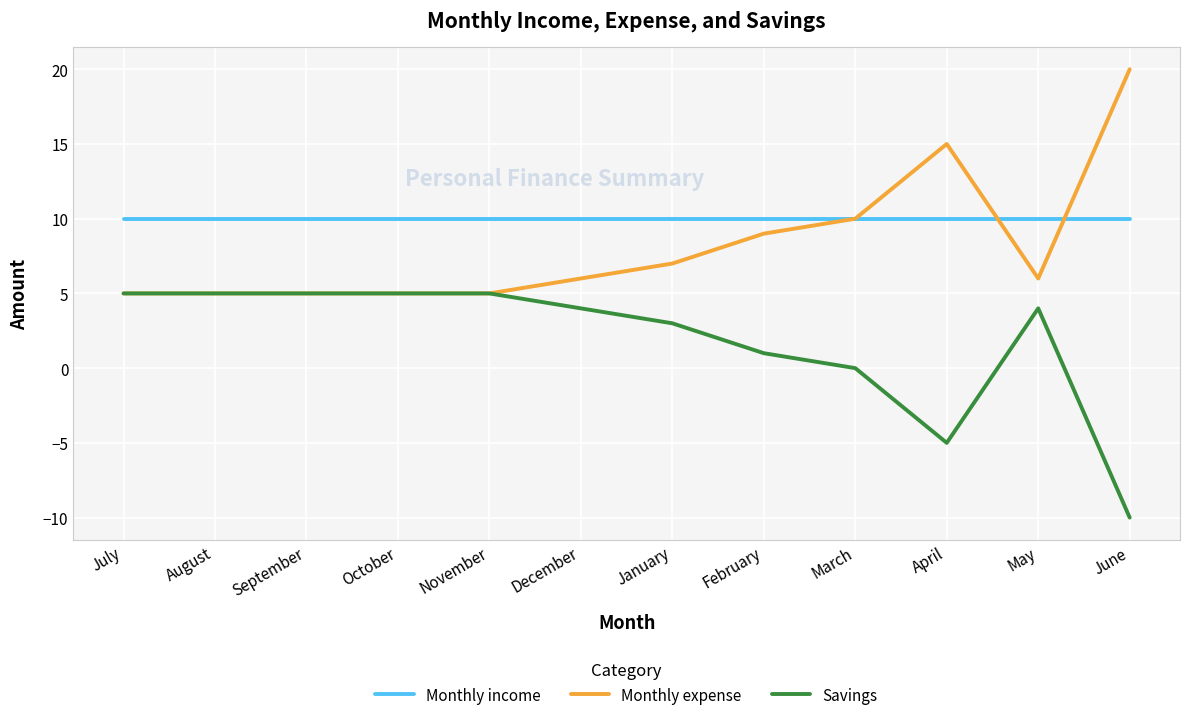

Is it true that Monthly income equals 10 at October?

True